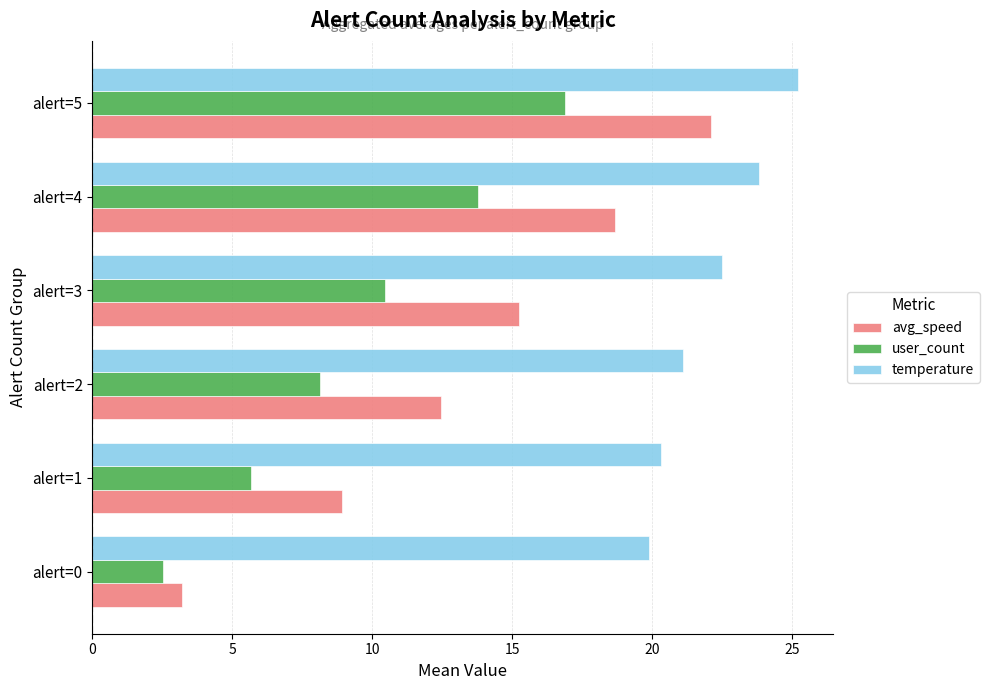

True or false: temperature has a value of 11.7 at alert=5.

False